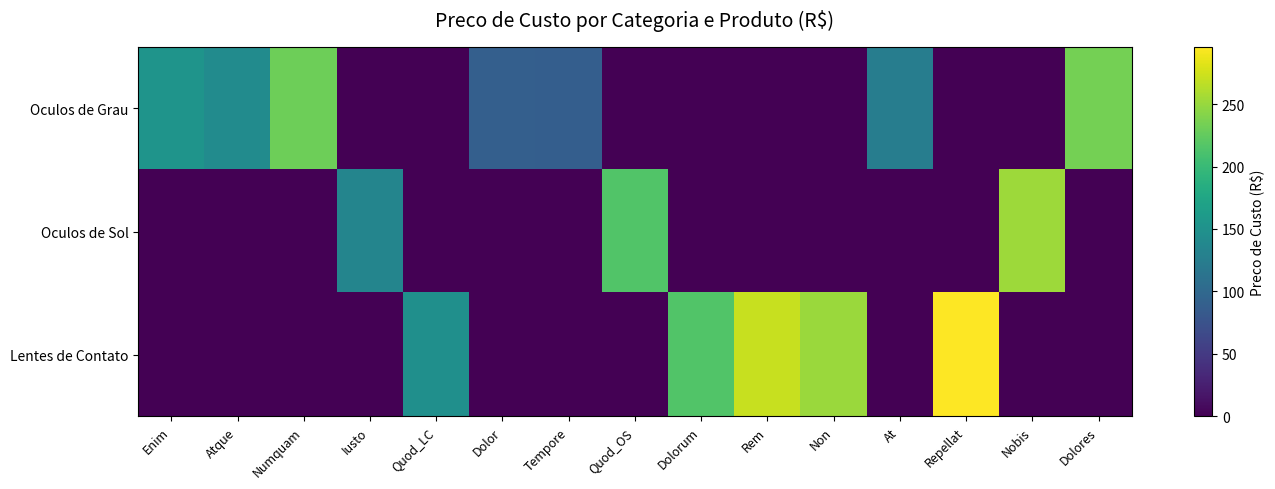

Reading left to right, extract all data points from this chart.

Oculos de Grau: Enim=153.1	Atque=143.2	Numquam=230.9	Iusto=0.0	Quod_LC=0.0	Dolor=89.7	Tempore=88.7	Quod_OS=0.0	Dolorum=0.0	Rem=0.0	Non=0.0	At=125.0	Repellat=0.0	Nobis=0.0	Dolores=233.4
Oculos de Sol: Enim=0.0	Atque=0.0	Numquam=0.0	Iusto=134.9	Quod_LC=0.0	Dolor=0.0	Tempore=0.0	Quod_OS=215.0	Dolorum=0.0	Rem=0.0	Non=0.0	At=0.0	Repellat=0.0	Nobis=252.2	Dolores=0.0
Lentes de Contato: Enim=0.0	Atque=0.0	Numquam=0.0	Iusto=0.0	Quod_LC=147.5	Dolor=0.0	Tempore=0.0	Quod_OS=0.0	Dolorum=215.2	Rem=270.5	Non=251.7	At=0.0	Repellat=295.8	Nobis=0.0	Dolores=0.0